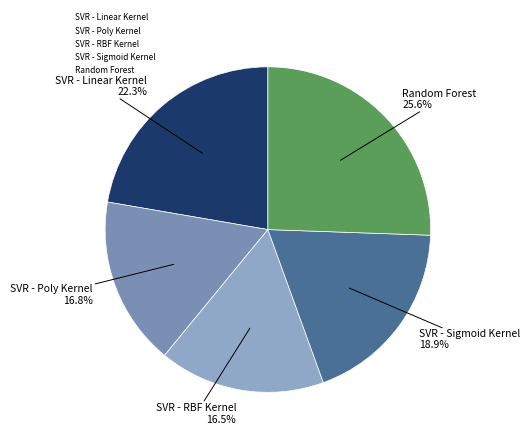

Do SVR - RBF Kernel and SVR - Linear Kernel together represent more than half of the pie?

No